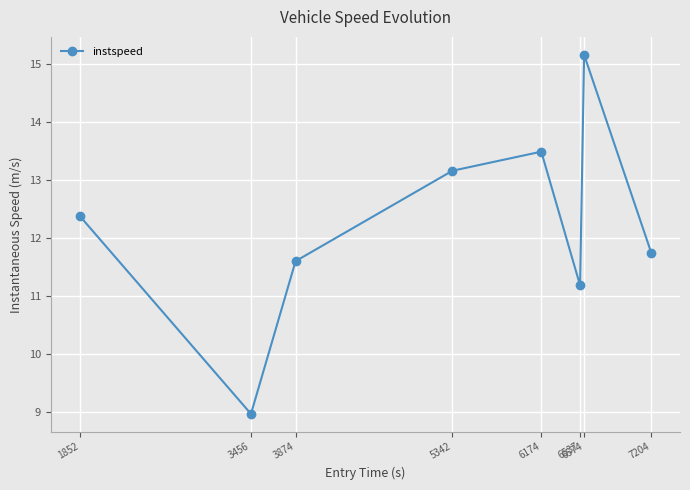

Is this an area chart (filled region under the line)?

No